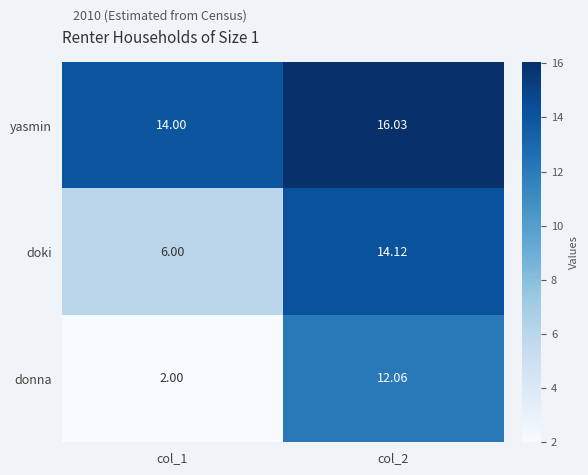

Between col_1 and col_2, which series saw the biggest shift?

donna